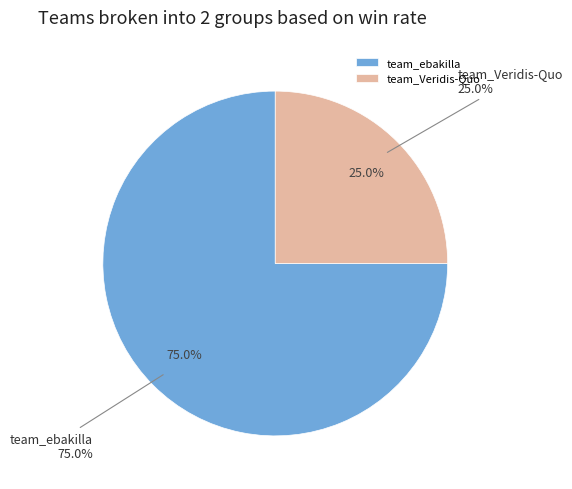

Do team_ebakilla and team_Veridis-Quo together represent more than half of the pie?

Yes